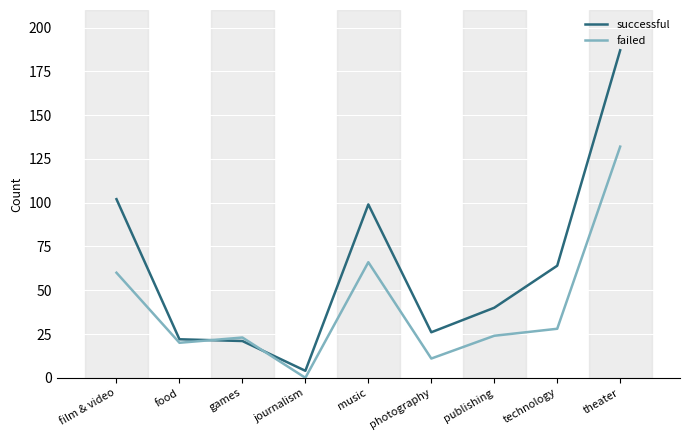

Reading left to right, what are all the values shown in this chart?

successful: 102	22	21	4	99	26	40	64	187
failed: 60	20	23	0	66	11	24	28	132